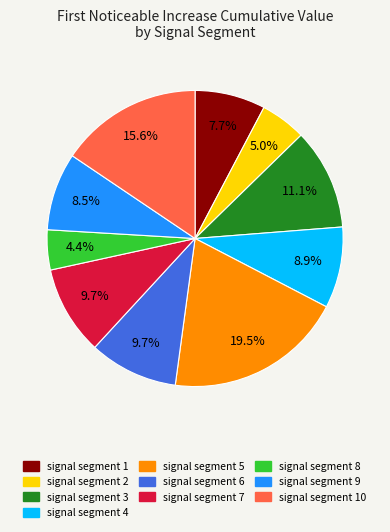

Is there any slice that represents more than half of the pie?

No